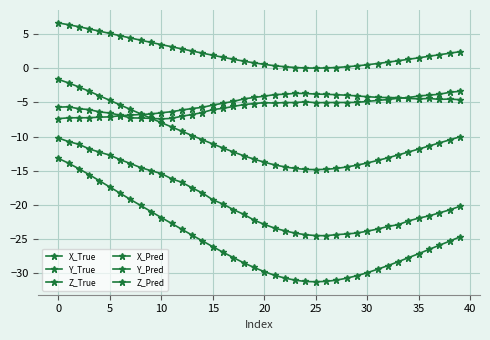

Count the number of categories in the chart.

40